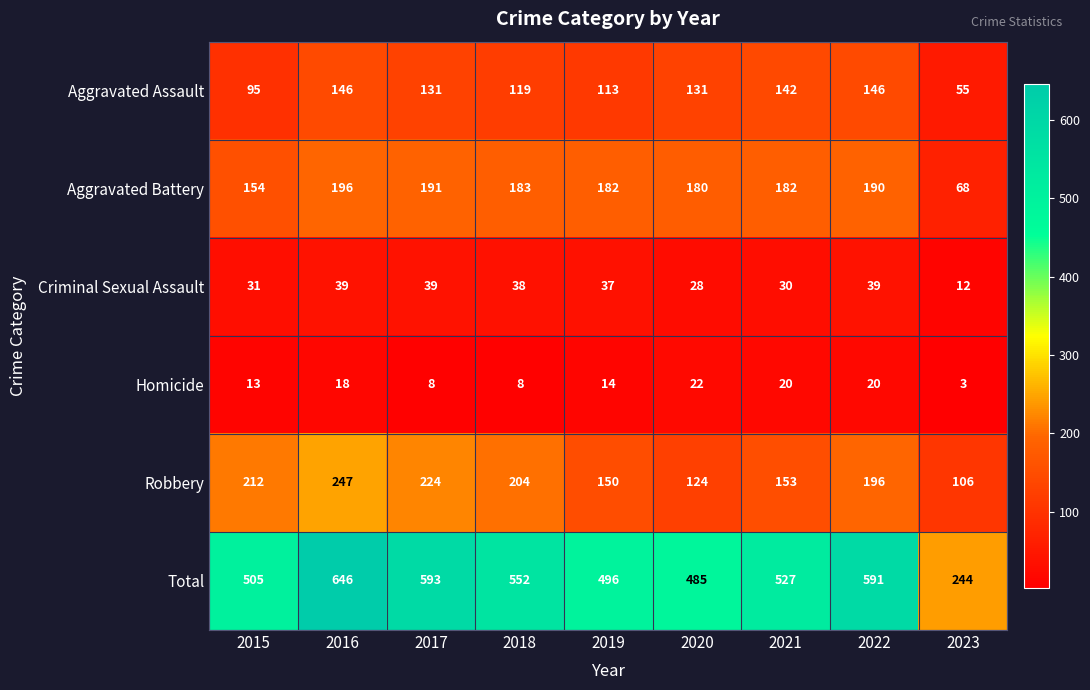

What is the minimum value shown in the chart?

3